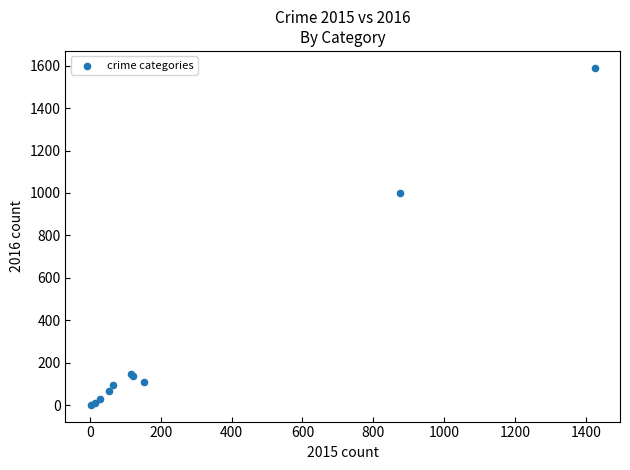

What Y value in the scatter plot is closest to 796?

999